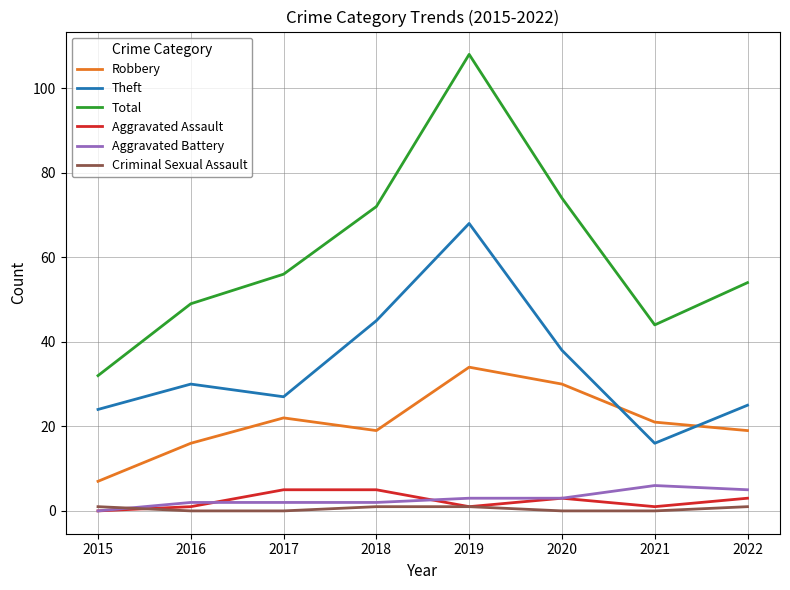

What are all the series names shown in the legend?

Robbery, Theft, Total, Aggravated Assault, Aggravated Battery, Criminal Sexual Assault